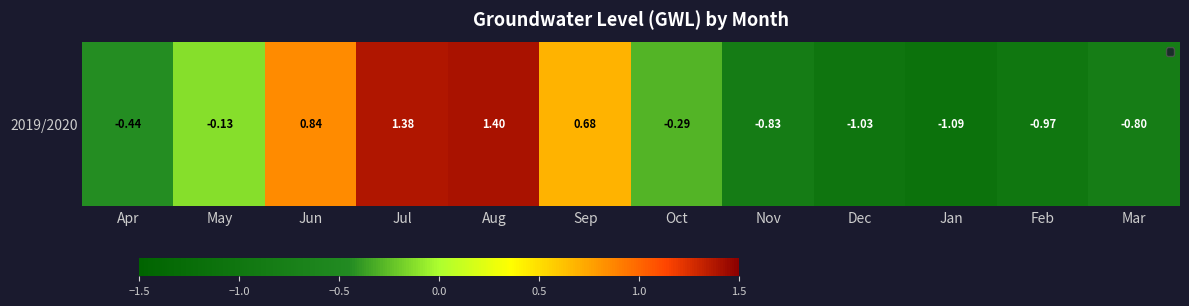

The value at Sep is 0.7. True or false?

True